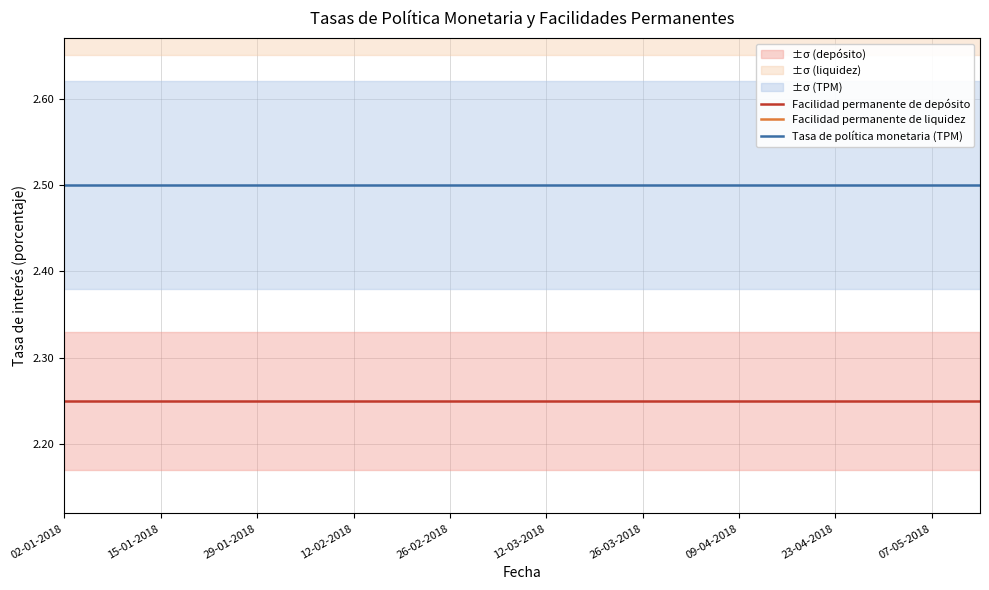

The Tasa de política monetaria (TPM) series shows 2.5 at 09-04-2018. True or false?

True